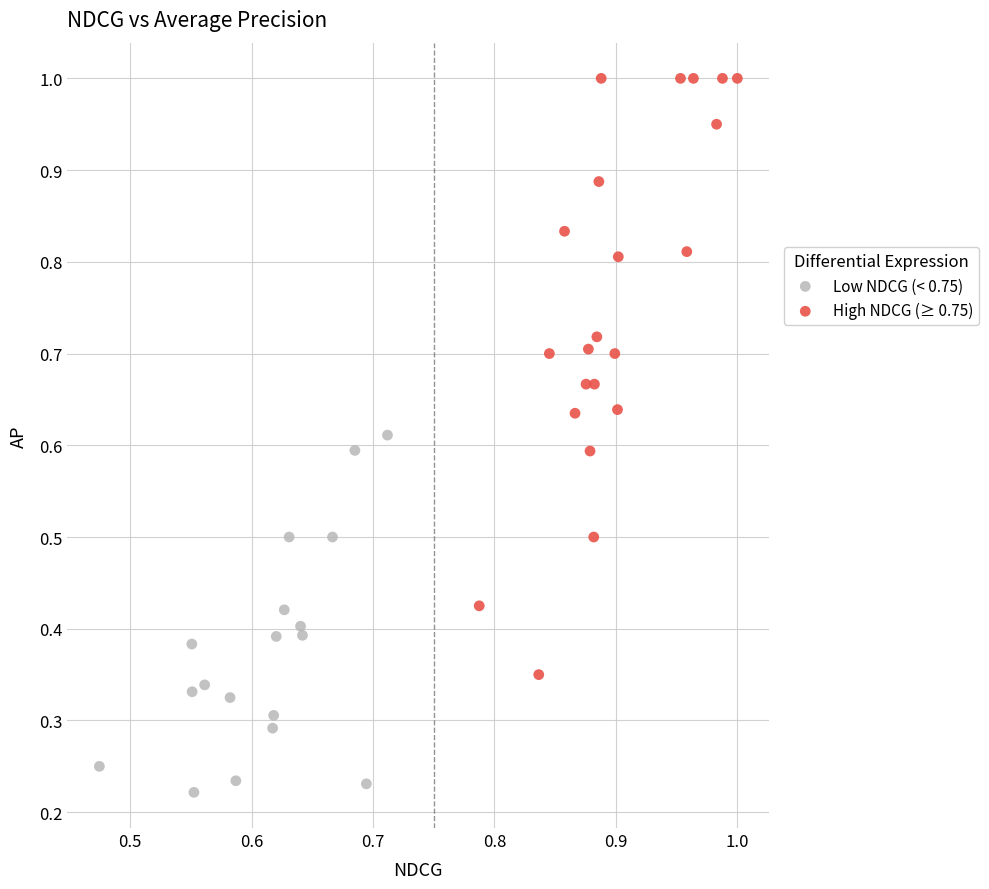

Which series has the largest Y range (max minus min)?

High NDCG (≥ 0.75)